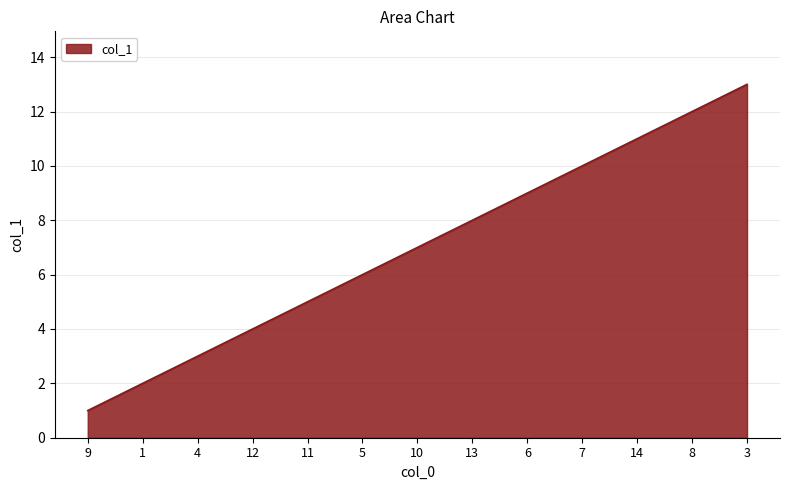

Rank the categories by value from lowest to highest.

9, 1, 4, 12, 11, 5, 10, 13, 6, 7, 14, 8, 3